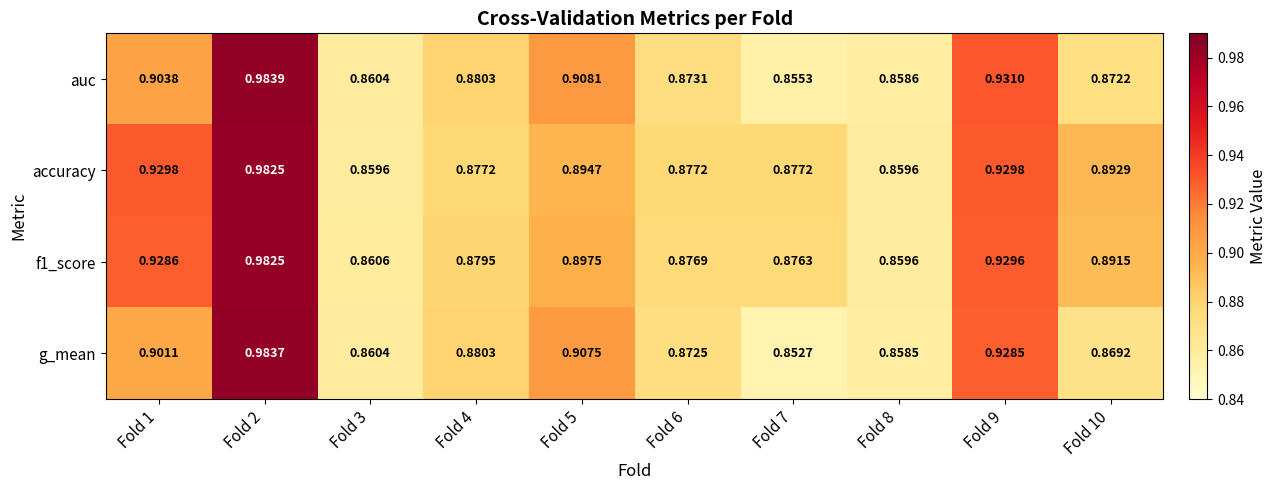

Which category has the highest value across all series?

Fold 2